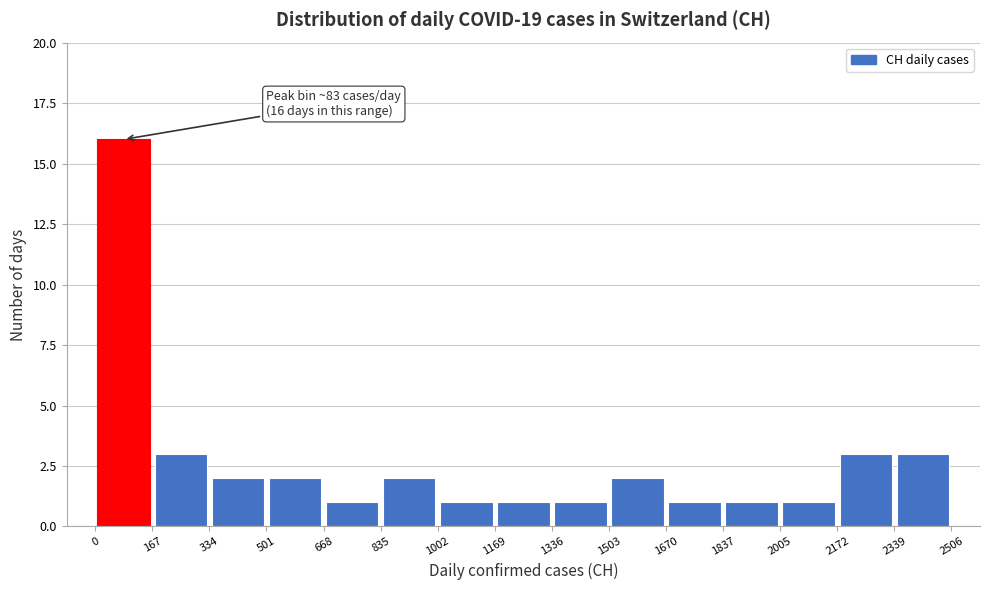

Which range on the x-axis has the tallest bar?

0 to 167